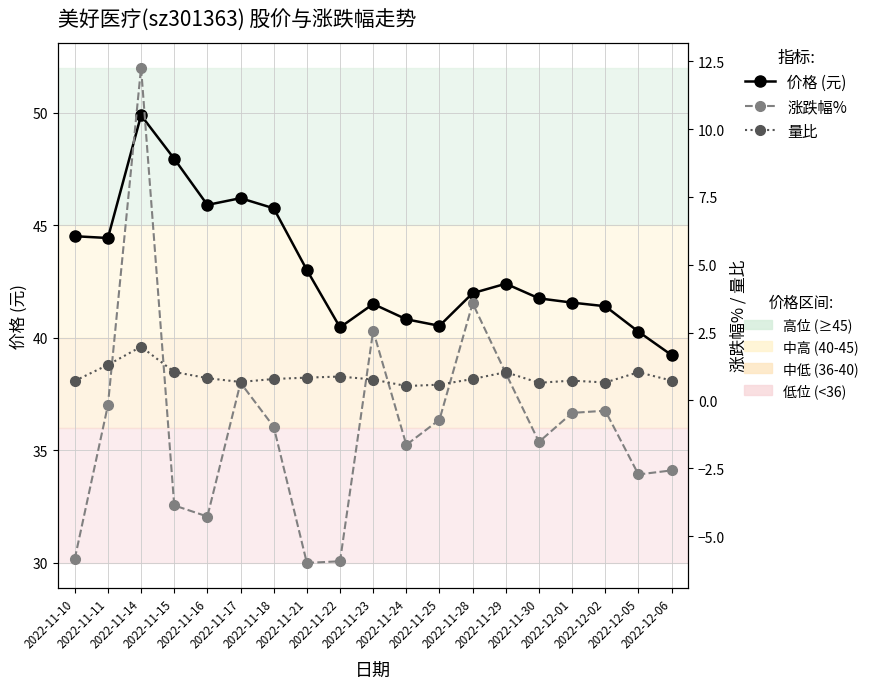

How many values in the 价格 (元) series are below 41?

5